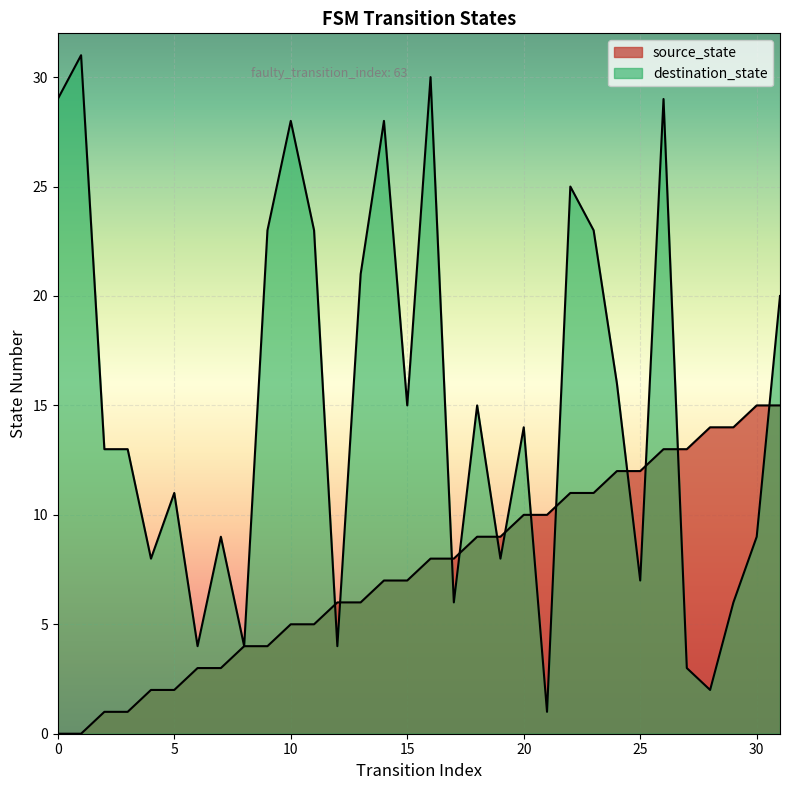

Count the number of categories in the chart.

32